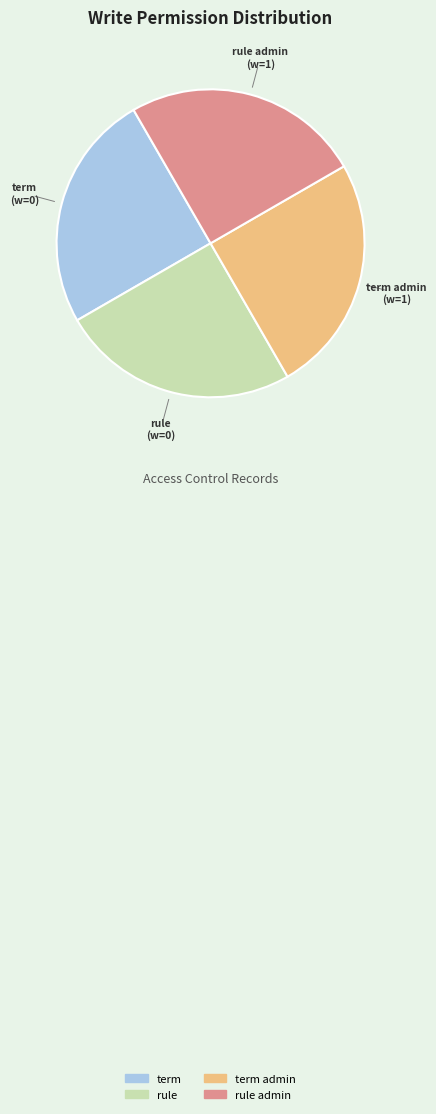

Does any single category account for the majority?

No